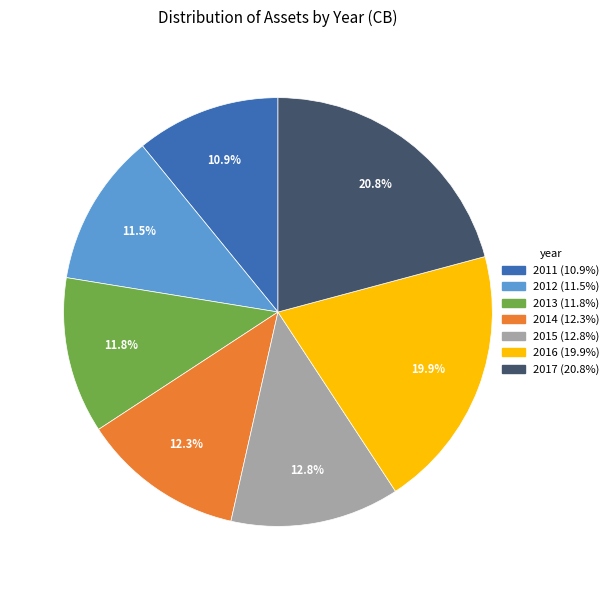

The 2015 slice represents 6% of the pie. True or false?

False